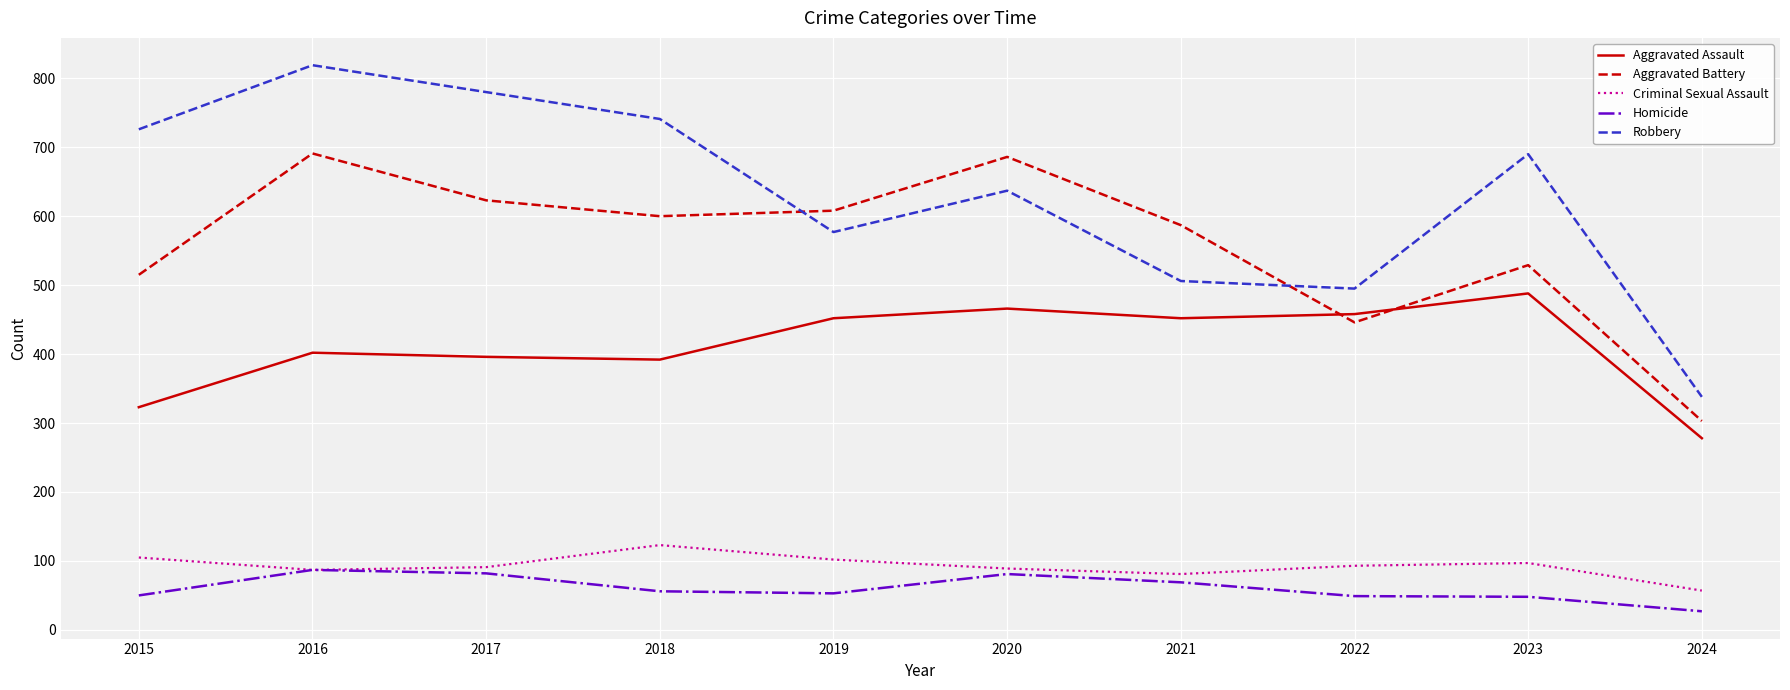

True or false: Aggravated Assault and Criminal Sexual Assault intersect in this chart.

False